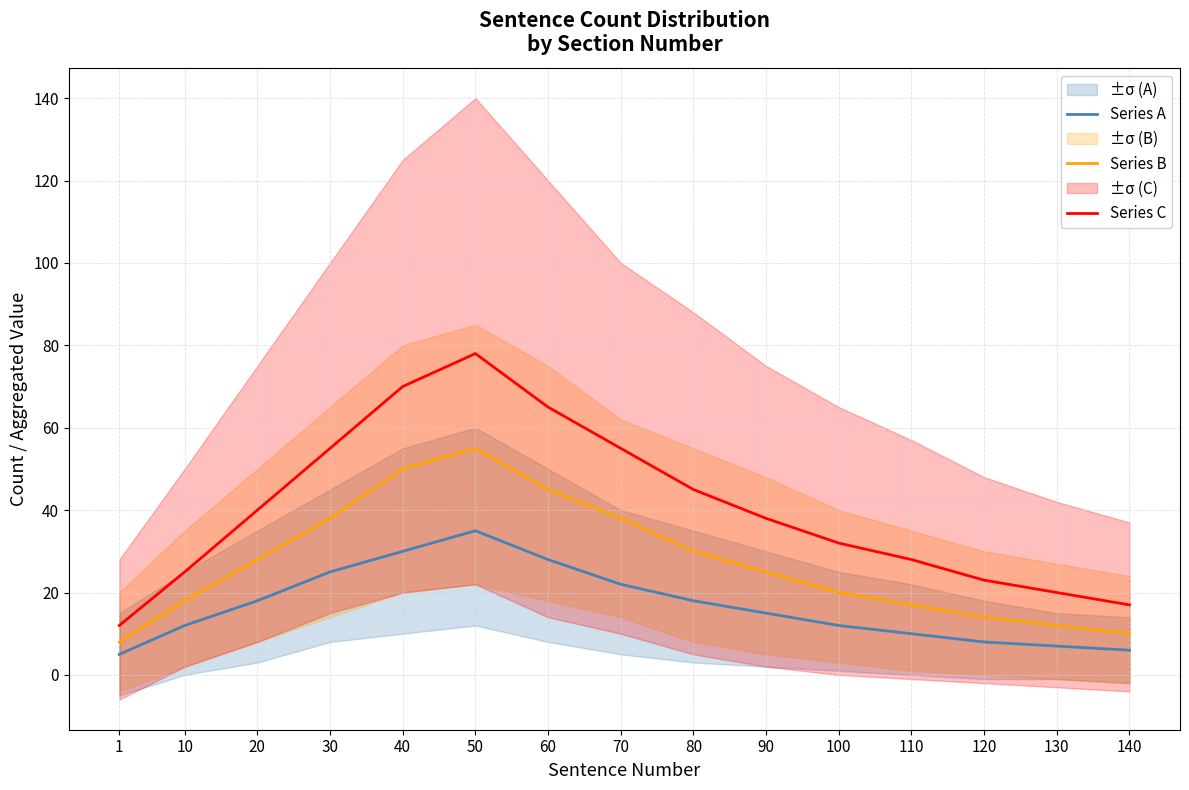

What is the value of the Series A point at the 10th from the left?

15